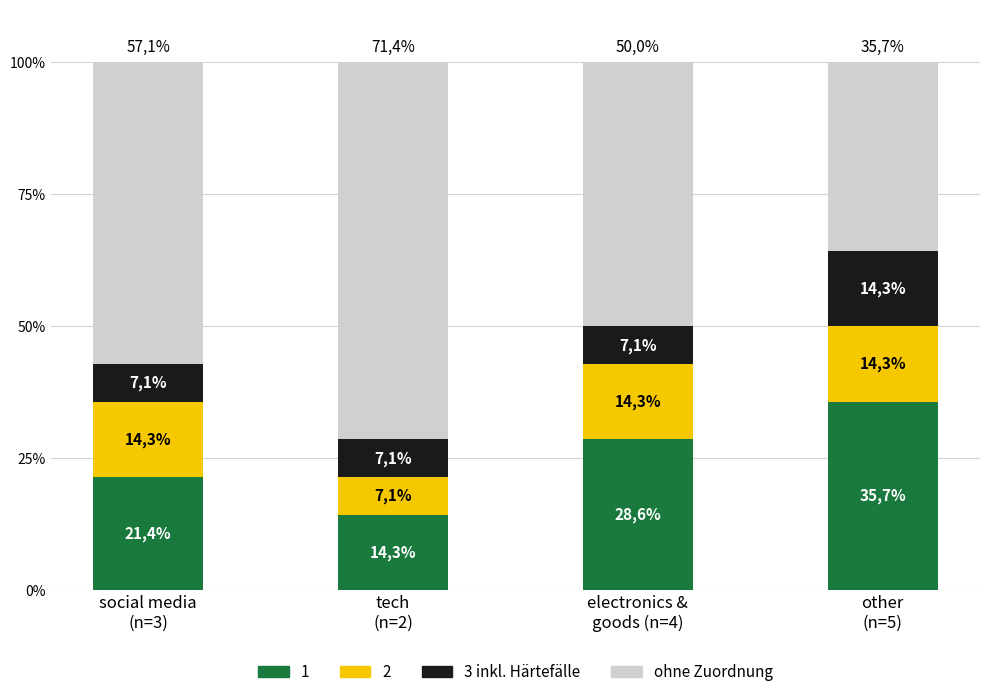

Does the chart contain stacked bars?

Yes